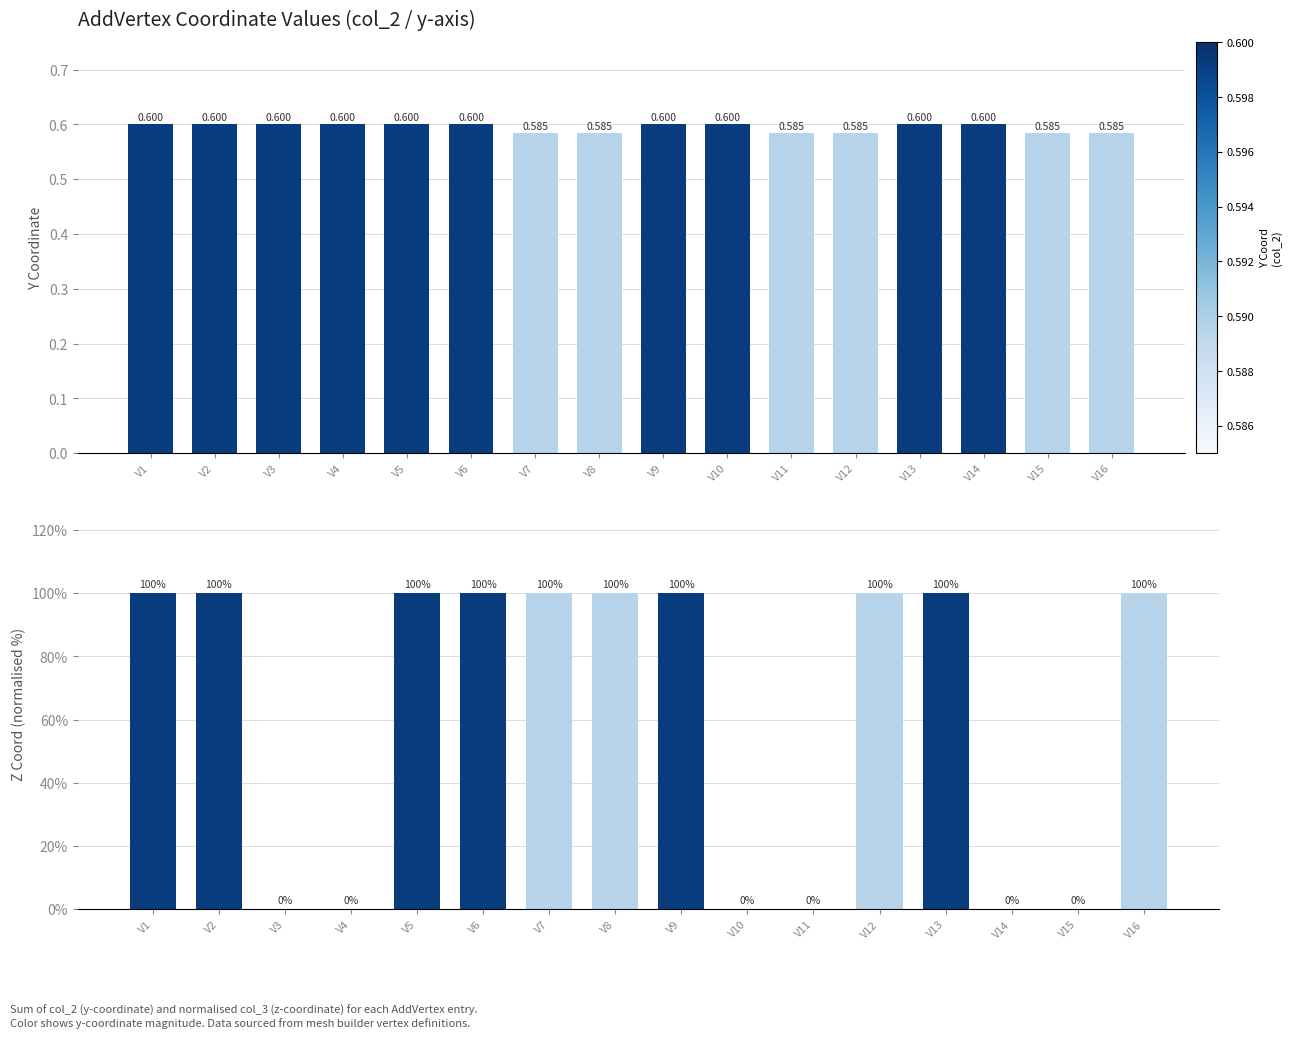

What is the highest value of the col_3 (z-coord %) series?

100.0